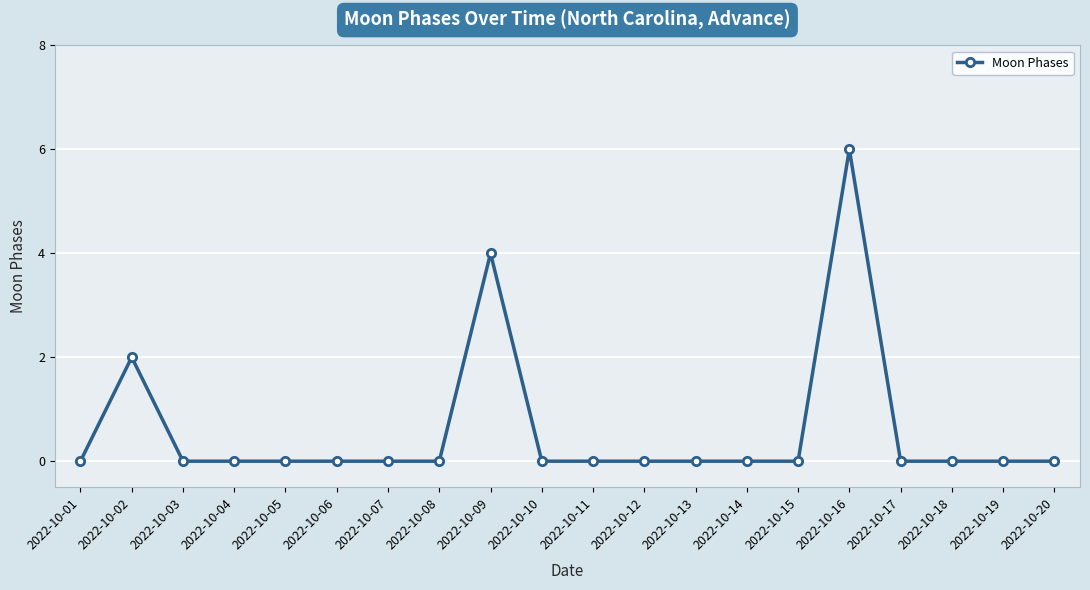

Which has a higher value, 2022-10-09 or 2022-10-14?

2022-10-09